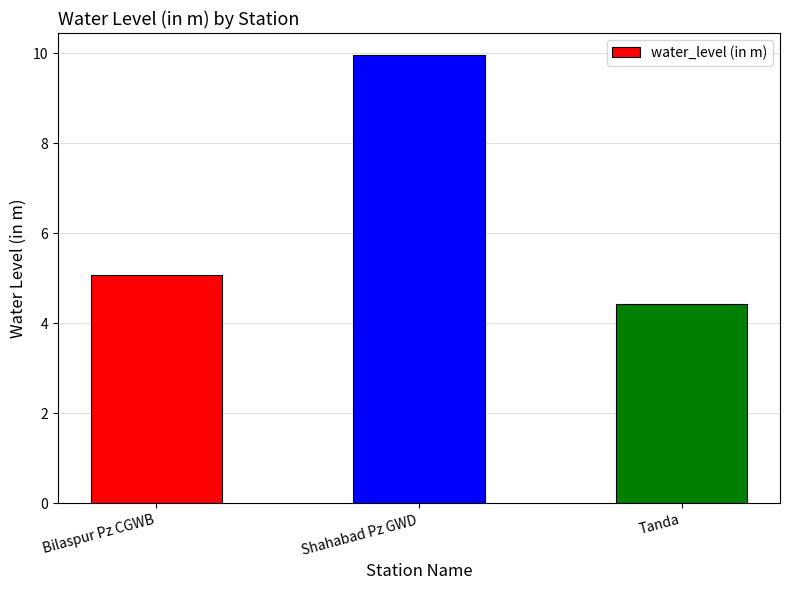

Which category has the lowest value across all series?

Tanda